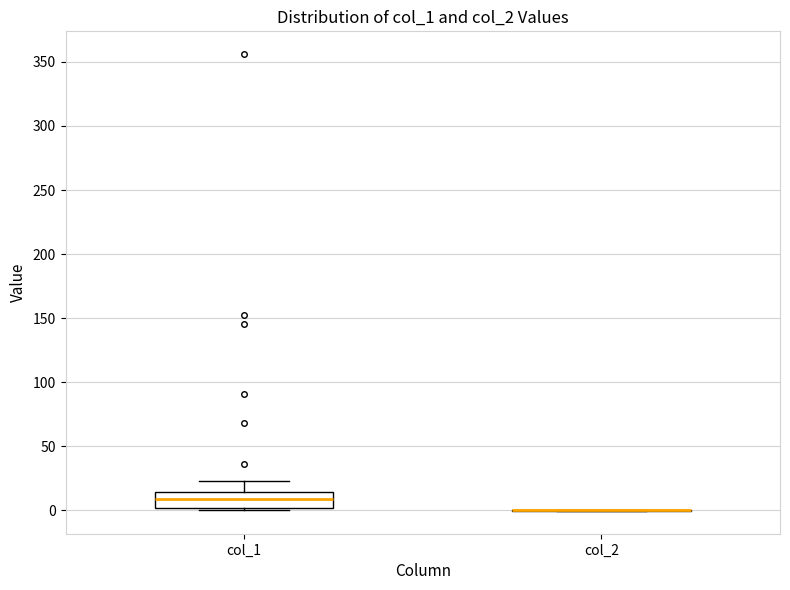

Reading left to right, transcribe this box plot: for each box, give where its median line is, the range the box spans, and where its two whiskers end, as read against the y-axis. The values are not printed on the chart, so give them approximately, as read against the axis.

col_1: median 10, box 0 to 15, whiskers 0 (just below the box's lower edge) to 25
col_2: box collapsed to a line at 0, whiskers 0 to 0